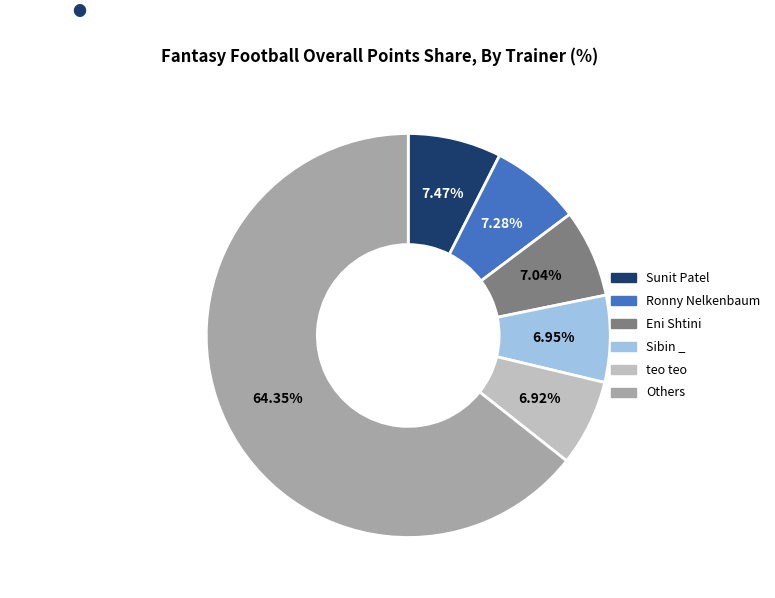

Is there any slice that represents more than half of the pie?

Yes